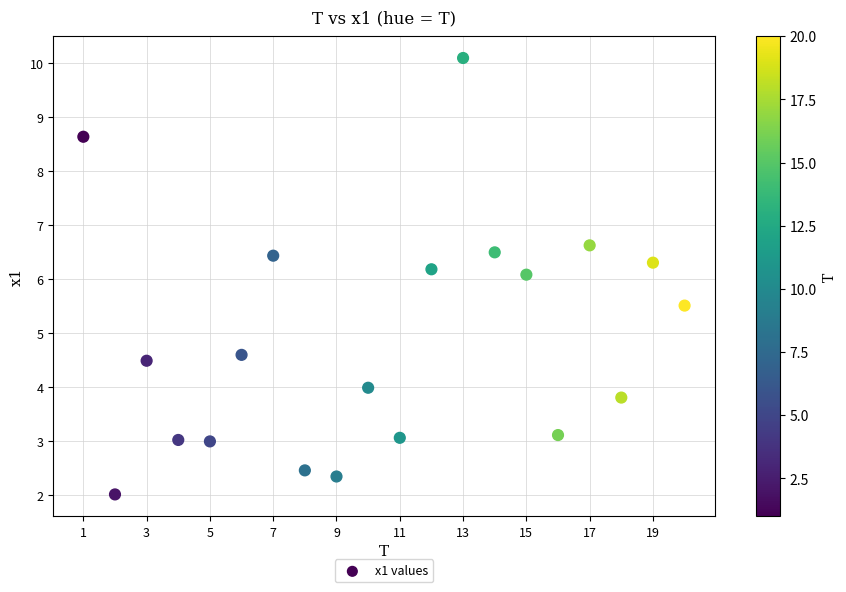

What is the range of X values (max minus min)?

19.0